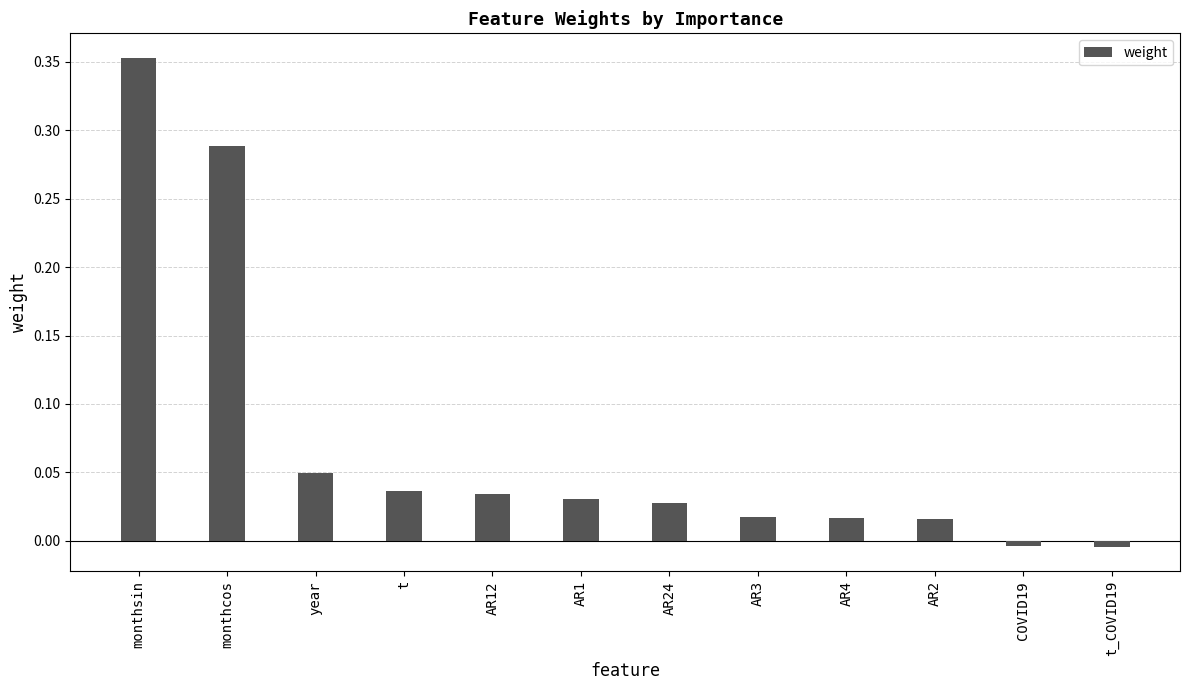

Which label corresponds to the largest value in the chart?

monthsin